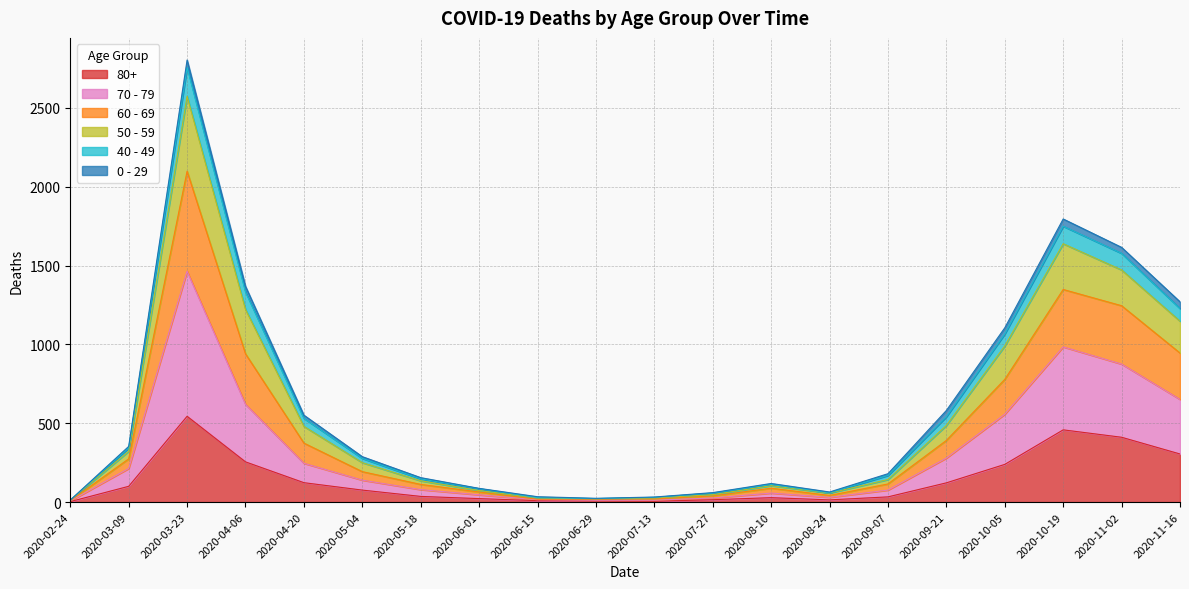

At which category is the sum across all series the highest?

2020-03-23